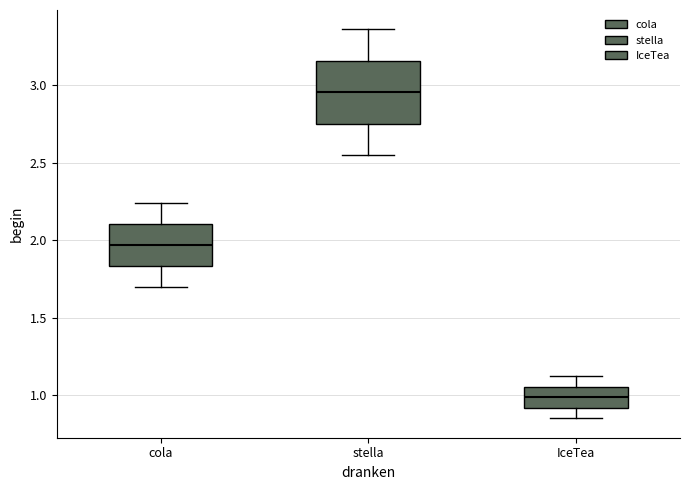

Reading left to right, transcribe this box plot: for each box, give where its median line is, the range the box spans, and where its two whiskers end, as read against the y-axis. The values are not printed on the chart, so give them approximately, as read against the axis.

cola: median 1.95, box 1.85 to 2.10, whiskers 1.70 to 2.25
stella: median 2.95, box 2.75 to 3.15, whiskers 2.55 to 3.35
IceTea: median 1.00, box 0.90 to 1.05, whiskers 0.85 to 1.10